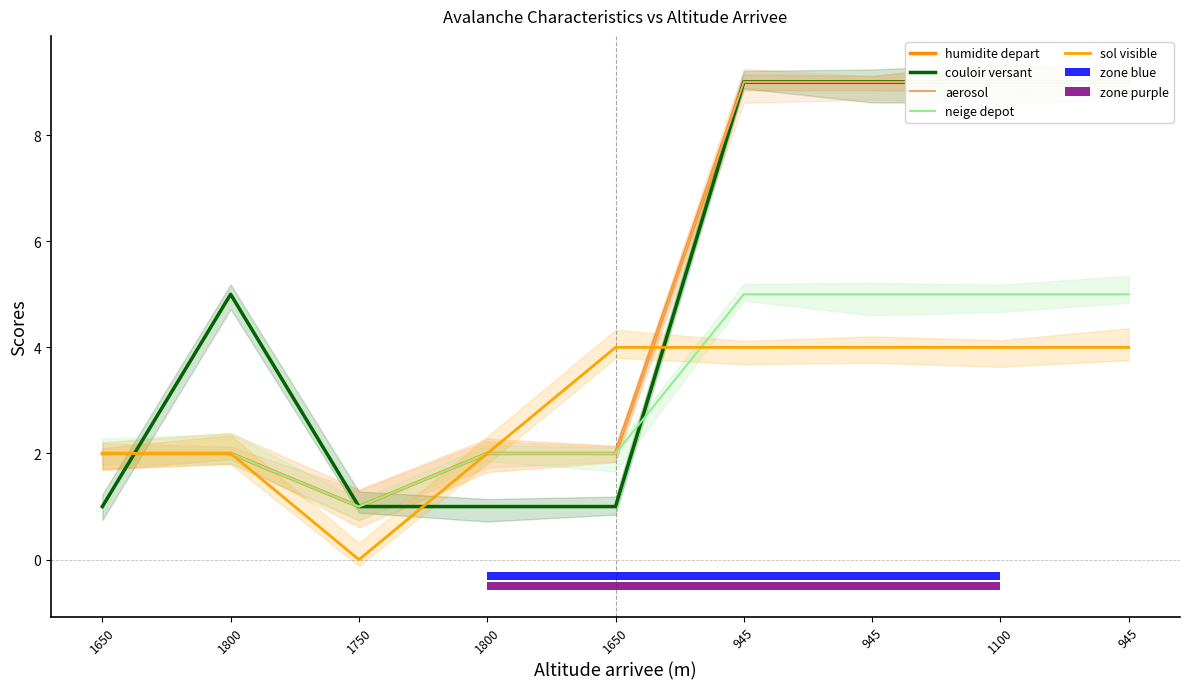

Reading right to left, what are all the values shown in this chart?

humidite depart: 9	9	9	9	2	2	1	2	2
couloir versant: 9	9	9	9	1	1	1	5	1
aerosol: 9	9	9	9	2	2	1	2	2
neige depot: 5	5	5	5	2	2	1	2	2
sol visible: 4	4	4	4	4	2	0	2	2